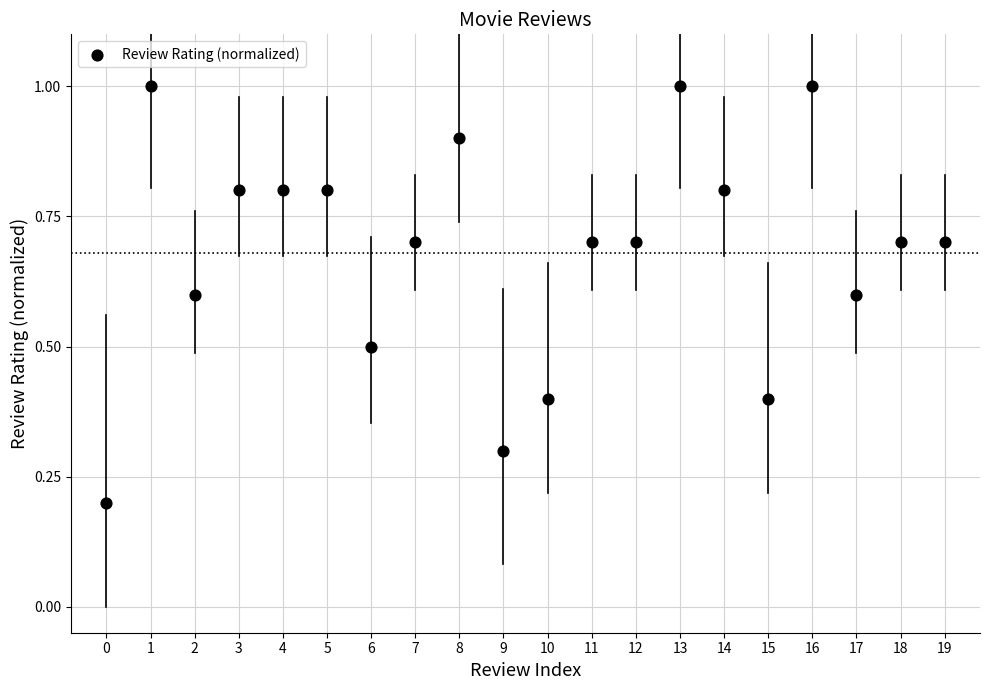

What is the range of Y values (max minus min)?

0.8